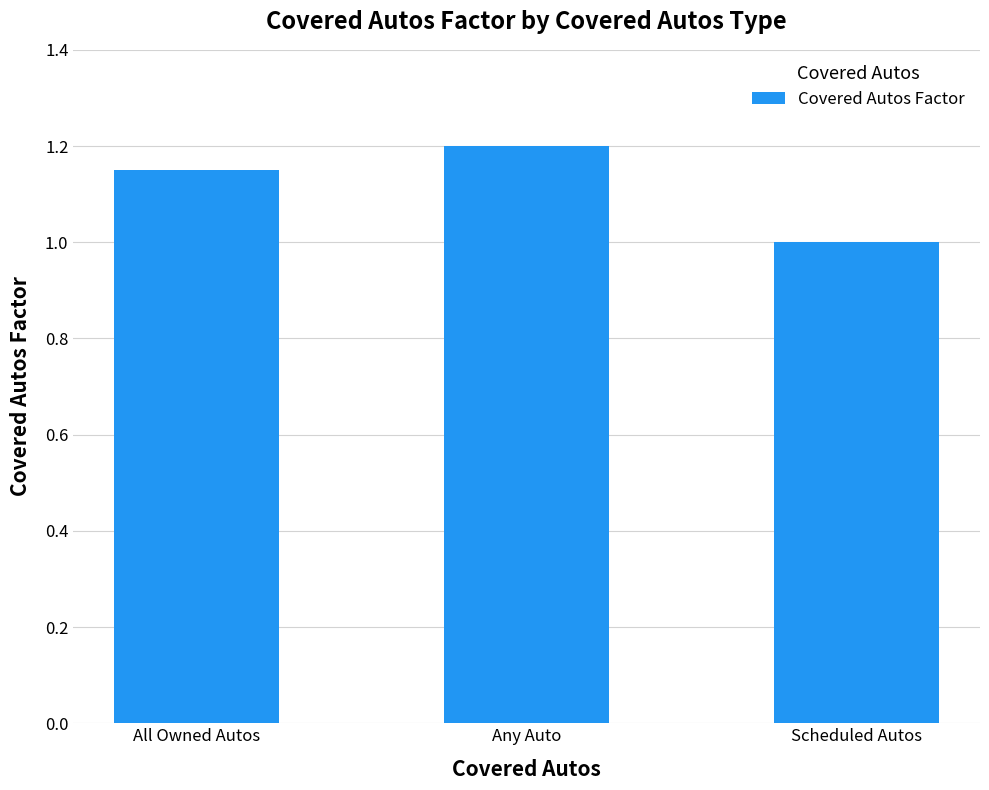

What is the sum of the values at Scheduled Autos and Any Auto?

2.2